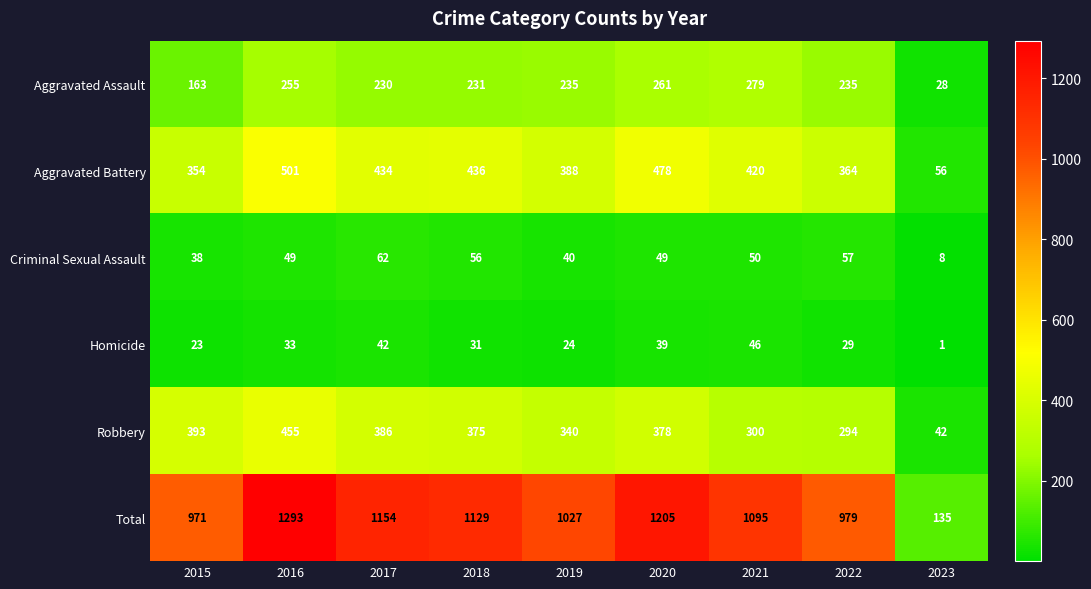

Which series has the largest total across all categories?

Total